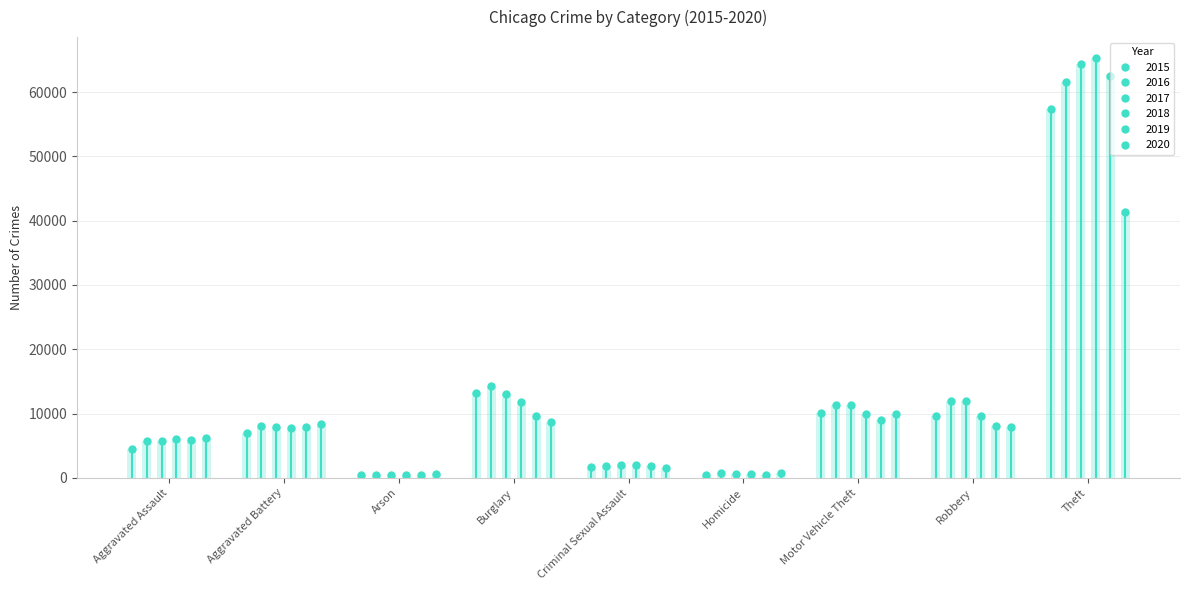

Reading left to right, extract all data points from this chart.

2015: 4480	7018	448	13184	1679	496	10068	9638	57350
2016: 5712	8085	515	14289	1825	786	11286	11960	61621
2017: 5793	7845	444	13001	1955	672	11380	11880	64384
2018: 6001	7734	373	11746	1995	589	9985	9680	65287
2019: 5841	7857	376	9638	1888	498	8977	7994	62491
2020: 6263	8319	588	8757	1465	787	9959	7855	41320